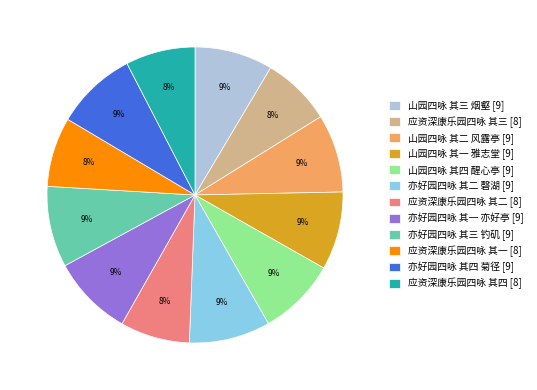

How many segments does this pie chart have?

12